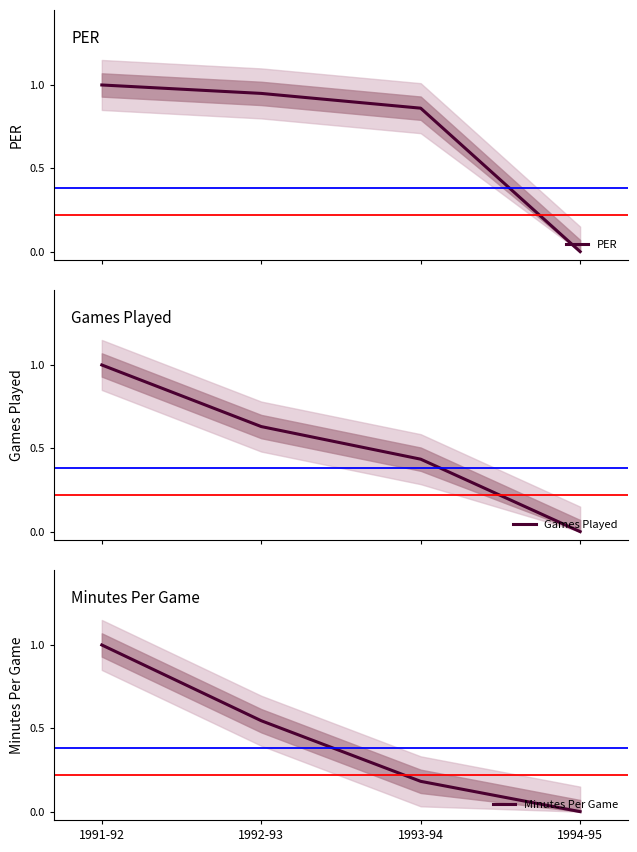

True or false: Games Played and PER intersect in this chart.

False